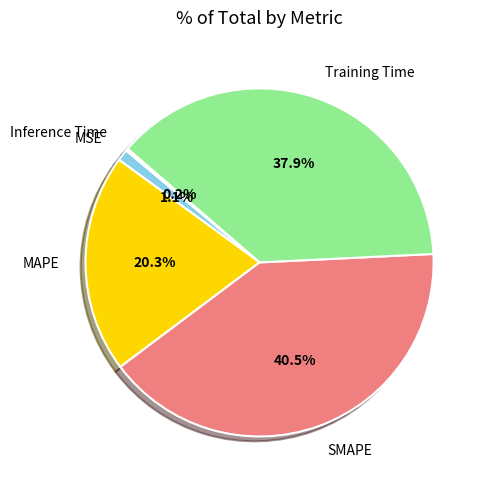

Is there a majority slice in this chart?

No